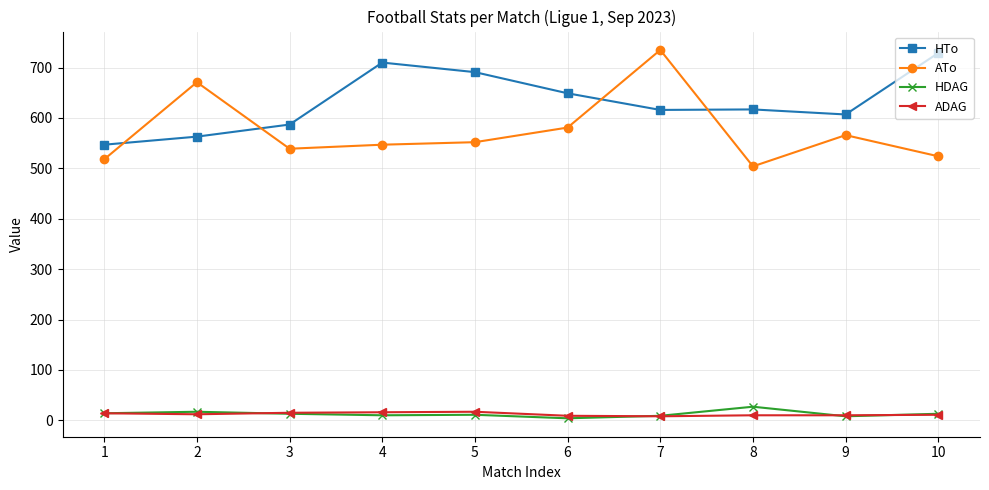

True or false: HDAG and HTo intersect in this chart.

False